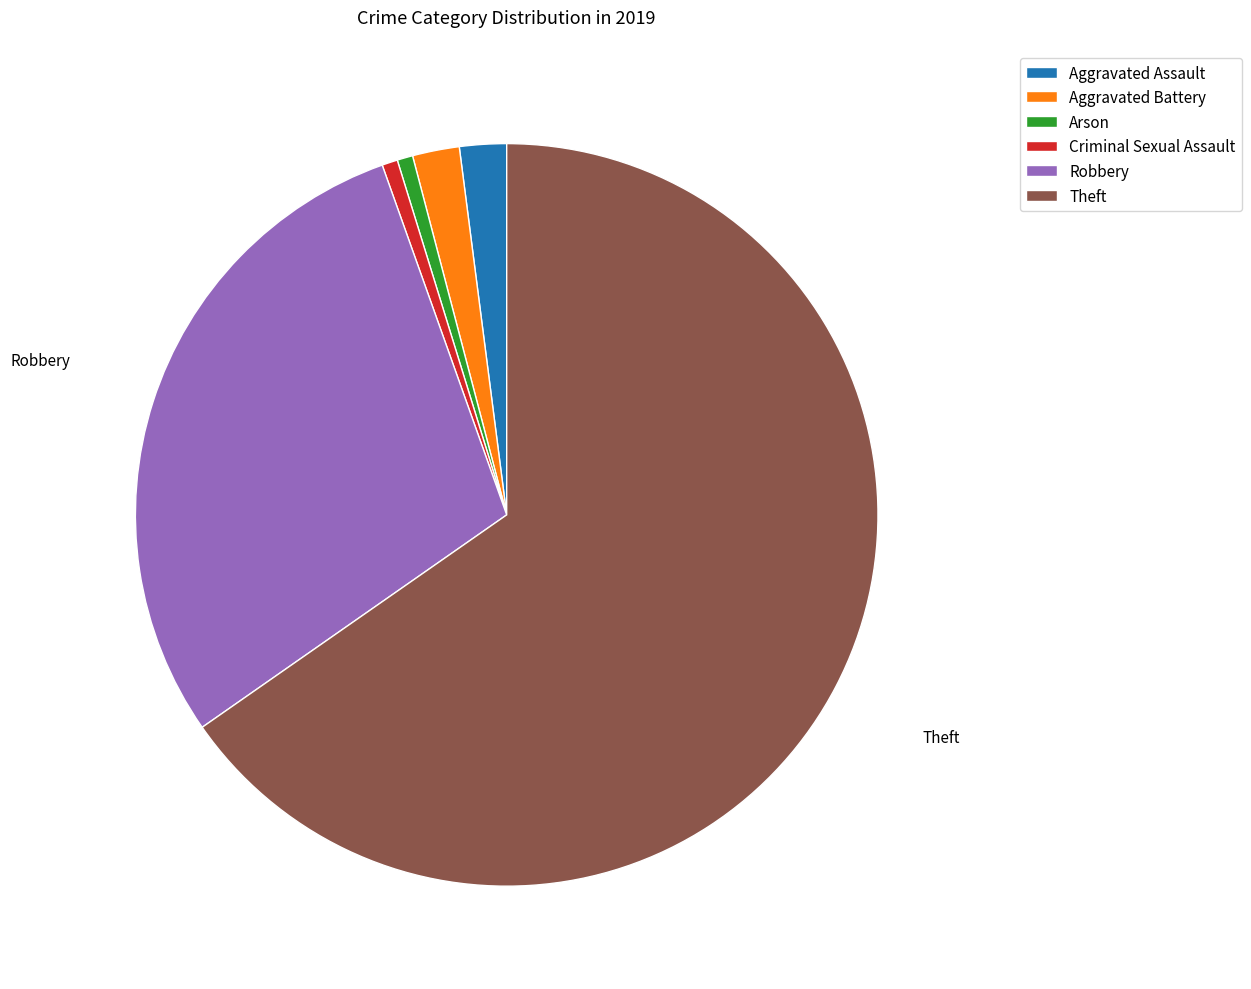

Does Theft account for over 50% of the chart?

Yes